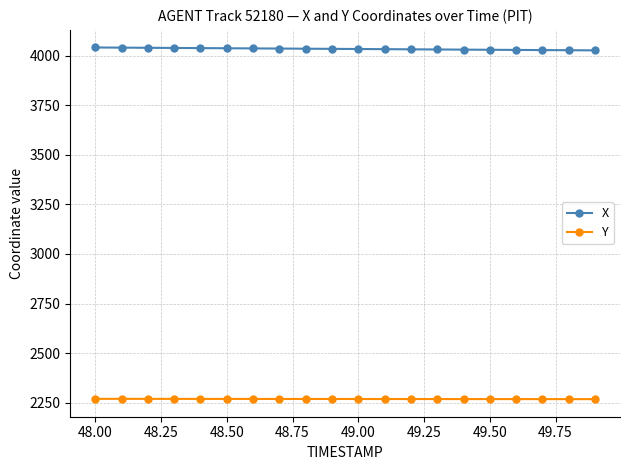

Rank the series by their average value, from lowest to highest.

Y, X